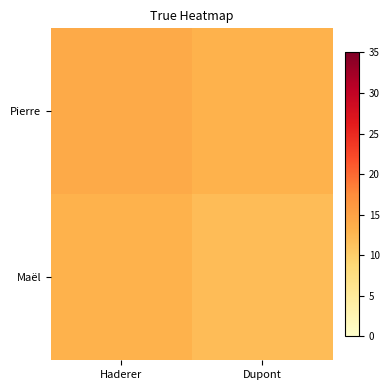

How many series are shown in this chart?

2